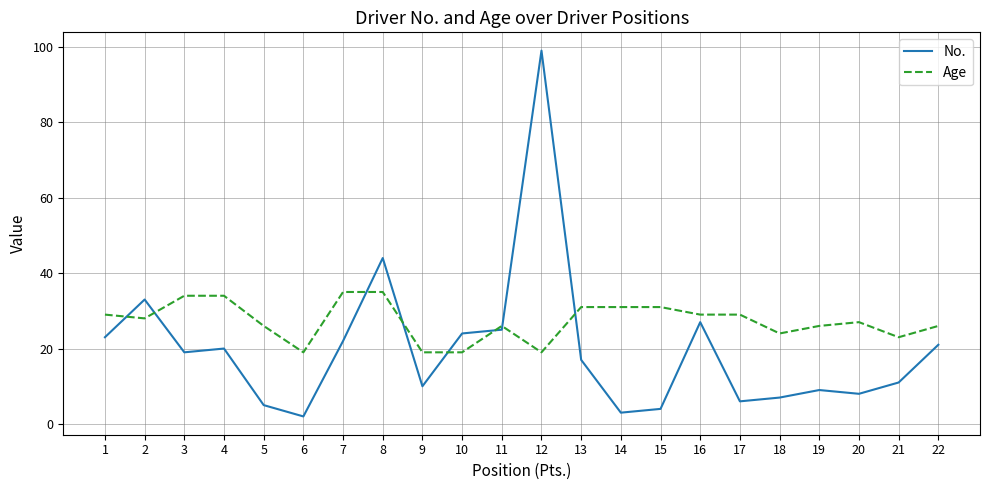

After their last crossing, which series has the higher values: Age or No.?

Age